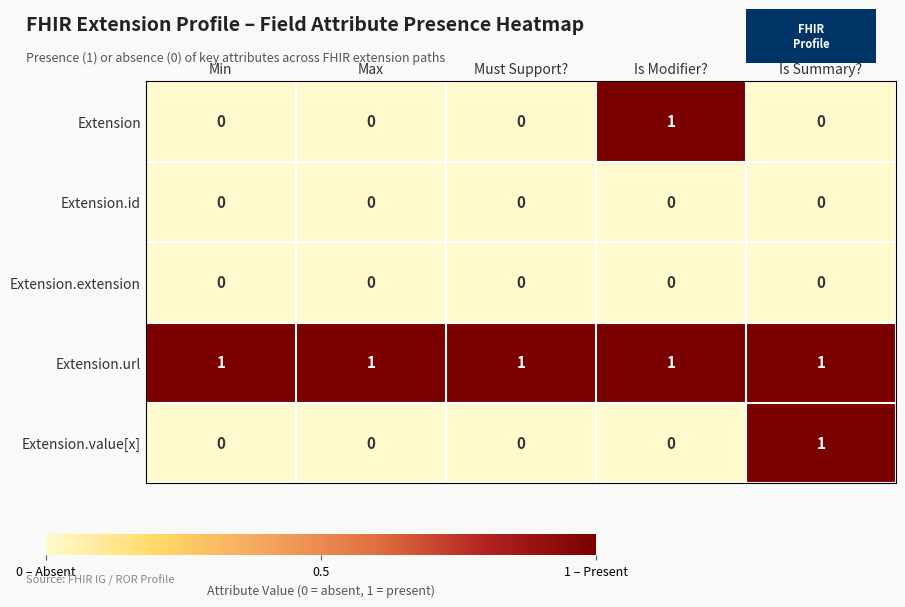

What is the maximum value shown in the chart?

1